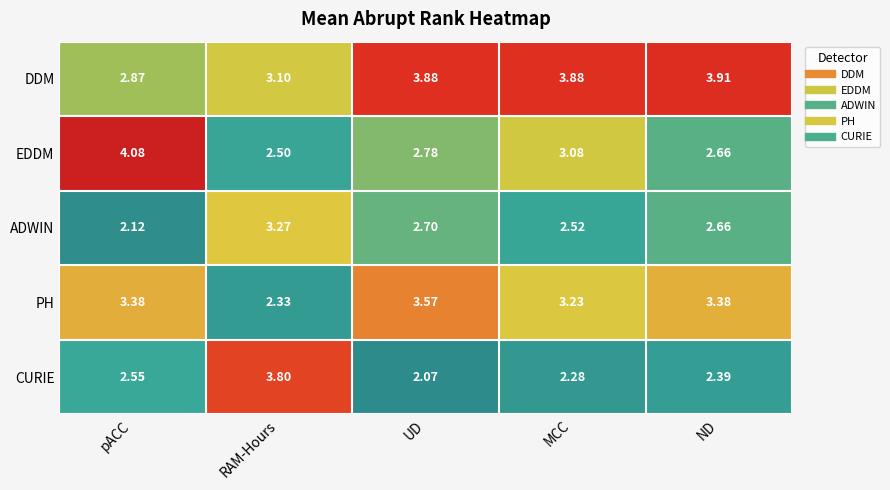

Rank the categories by ADWIN value from highest to lowest.

RAM-Hours, UD, ND, MCC, pACC